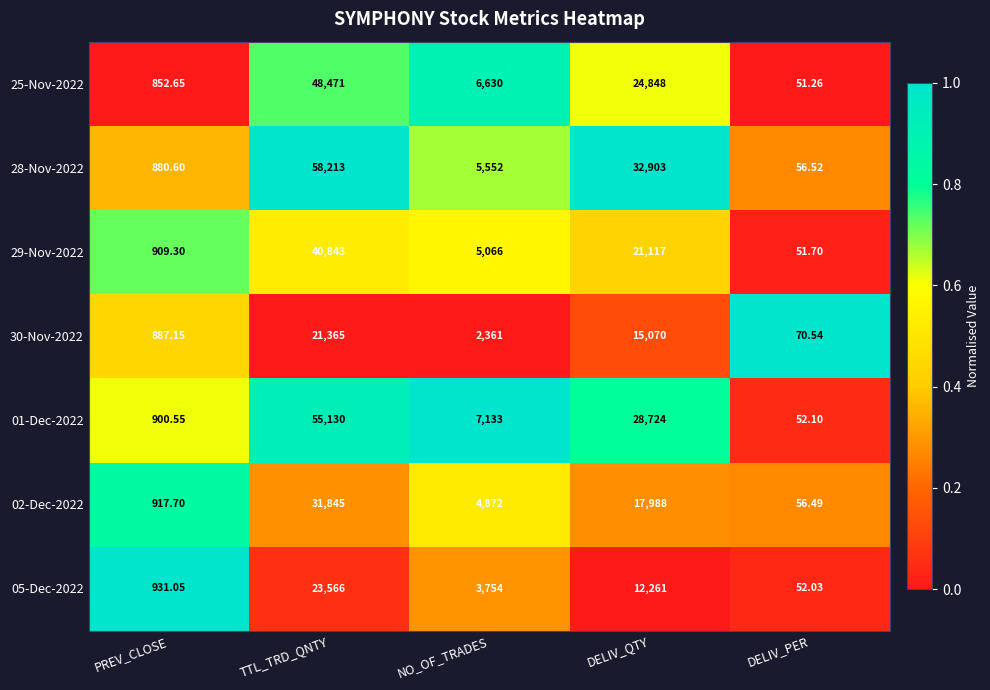

Count the number of data series in this chart.

7